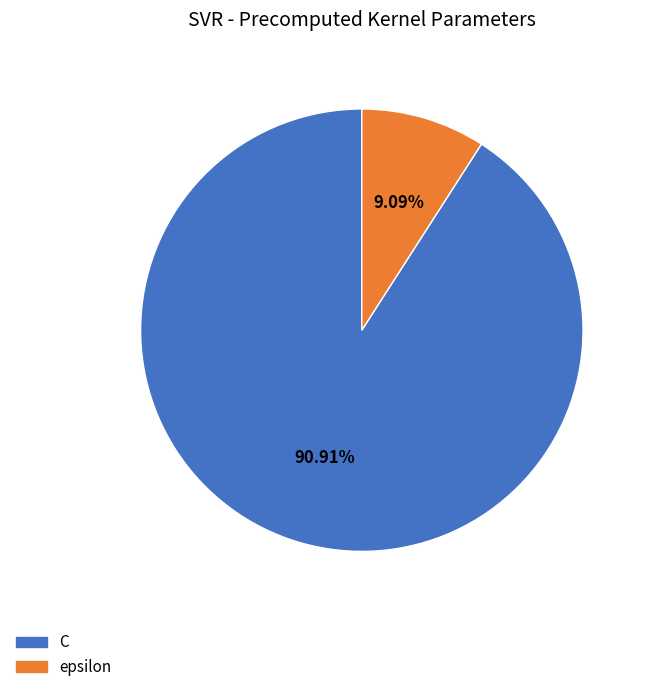

The C slice represents 91% of the pie. True or false?

True